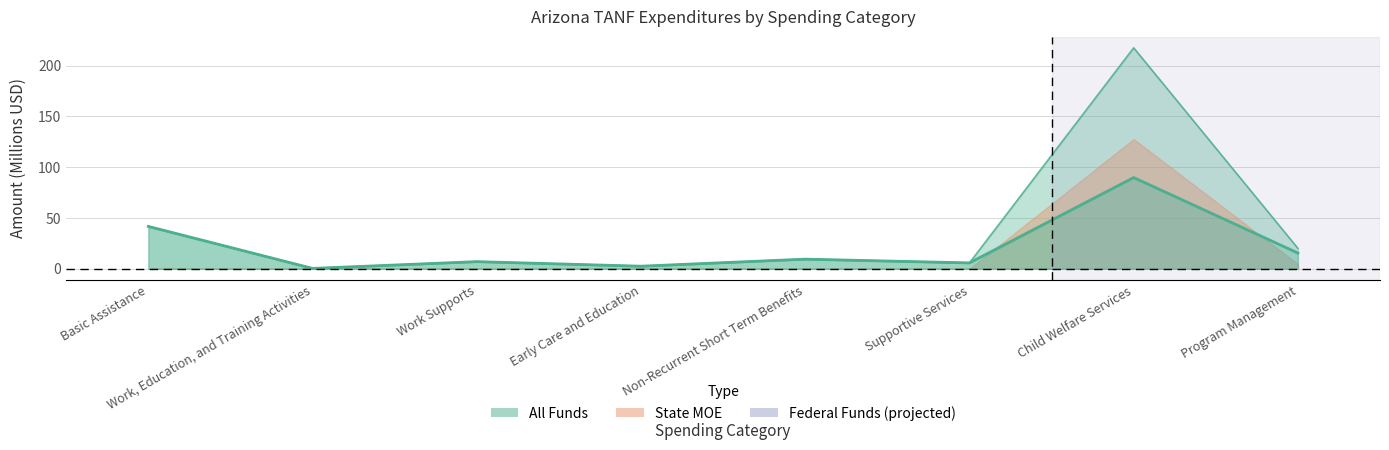

Where is the first local minimum for Federal Funds?

Work, Education, and Training Activities